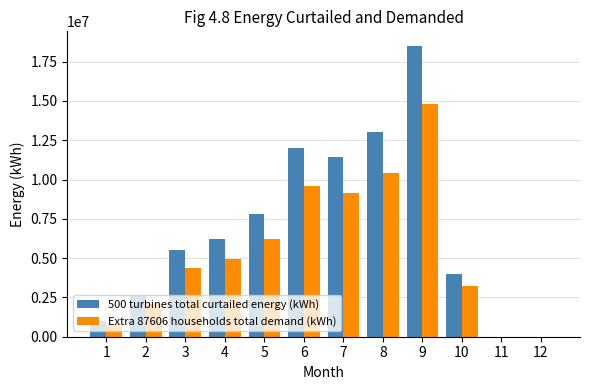

At which category is the sum across all series the highest?

9